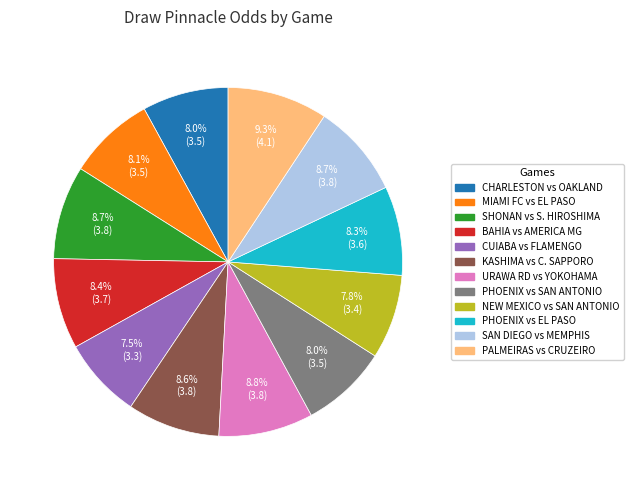

Is there a majority slice in this chart?

No